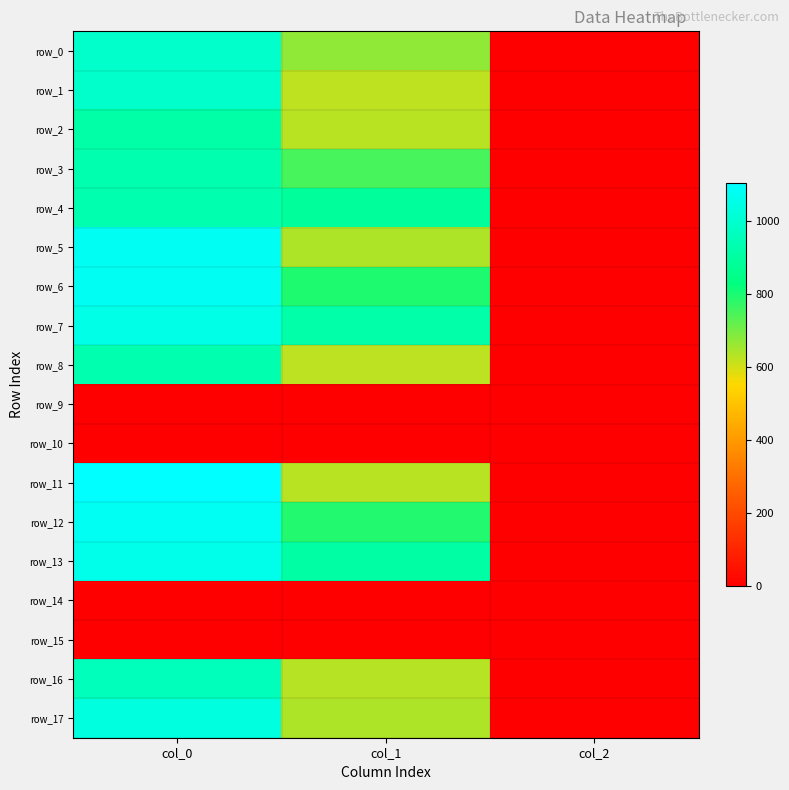

Rank the series by their maximum value, from highest to lowest.

row_11, row_12, row_5, row_6, row_13, row_7, row_17, row_0, row_1, row_16, row_4, row_3, row_8, row_2, row_9, row_10, row_14, row_15